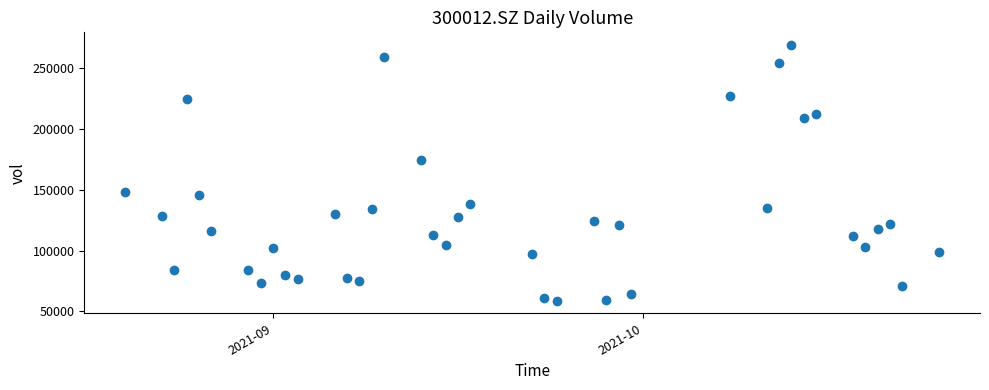

What is the range of Y values (max minus min)?

209752.3